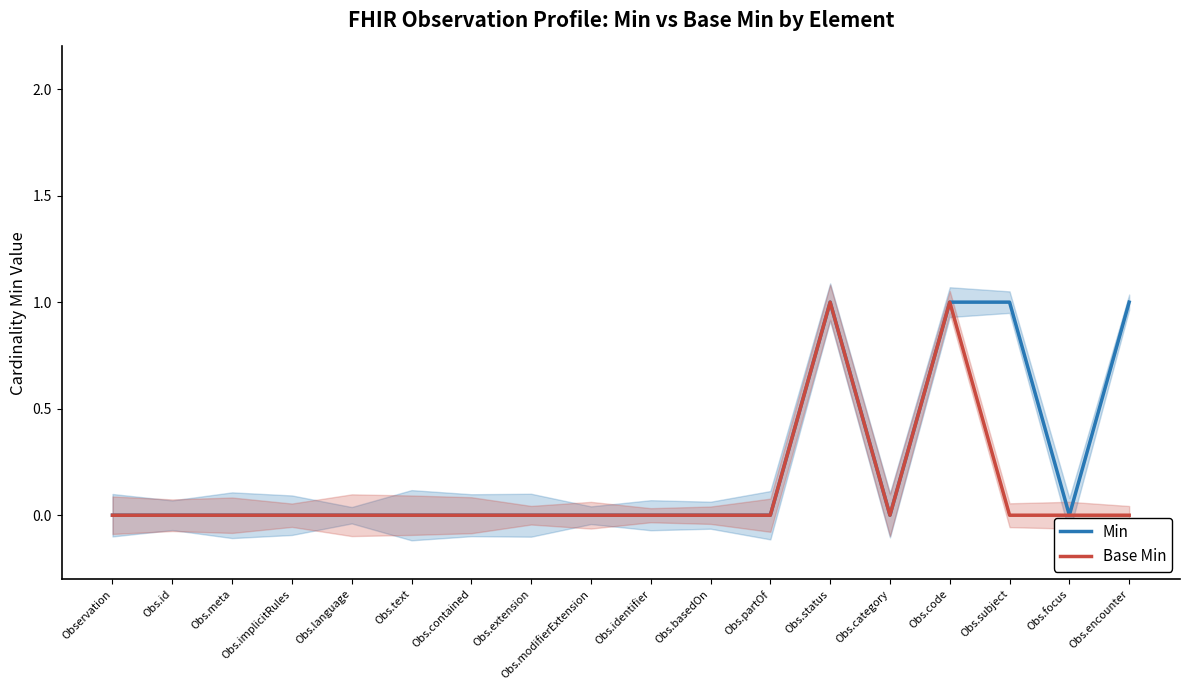

Does the chart have visible grid lines?

No